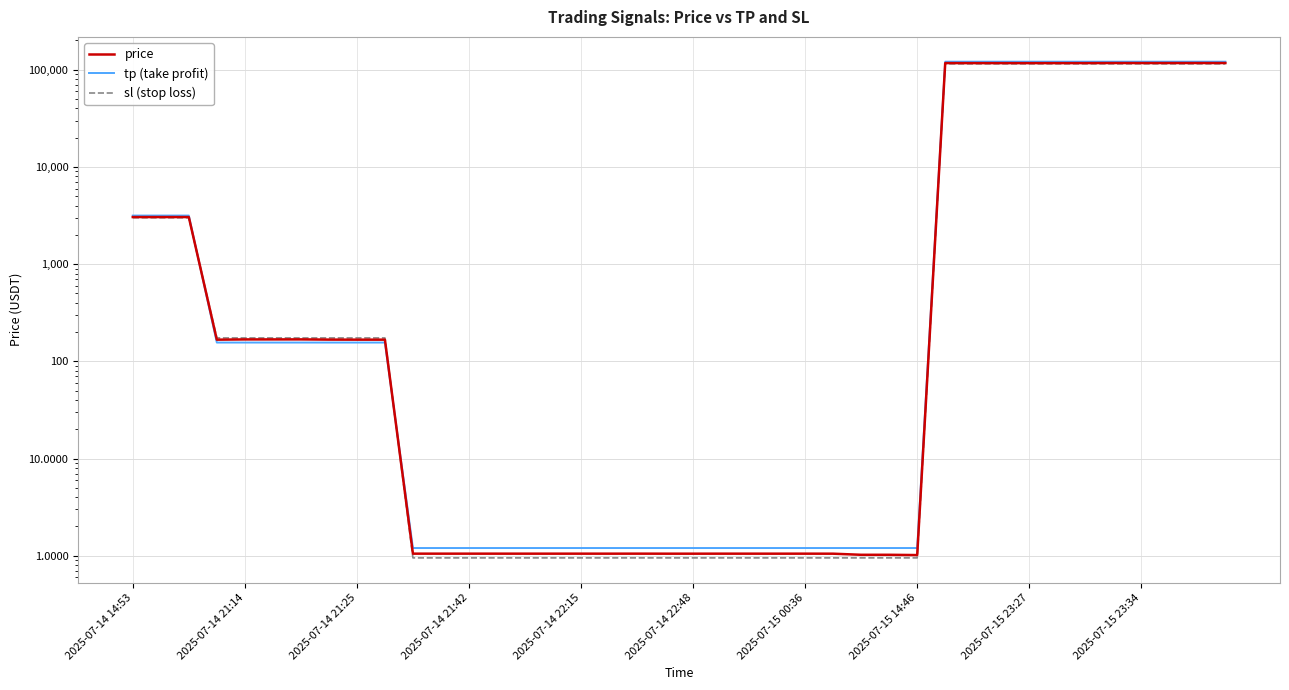

Reading left to right, extract all data points from this chart.

price: 3050.6	3050.6	3050.1	167.0	168.0	168.1	168.2	167.3	167.1	167.0	1.0	1.0	1.0	1.0	1.0	1.0	1.0	1.0	1.1	1.0	1.0	1.0	1.0	1.0	1.0	1.0	1.0	1.0	1.0	117090.2	117009.3	117020.7	117000.0	117024.7	117073.8	117283.4	117213.2	117284.1	117284.9	117280.7
tp: 3160.0	3160.0	3160.0	156.0	156.0	156.0	156.0	156.0	156.0	156.0	1.2	1.2	1.2	1.2	1.2	1.2	1.2	1.2	1.2	1.2	1.2	1.2	1.2	1.2	1.2	1.2	1.2	1.2	1.2	121000.0	121000.0	121000.0	121000.0	121000.0	121000.0	121000.0	121000.0	121000.0	121000.0	121000.0
sl: 3000.0	3000.0	3000.0	174.0	174.0	174.0	174.0	174.0	174.0	174.0	0.9	0.9	0.9	0.9	0.9	0.9	0.9	0.9	0.9	0.9	0.9	0.9	0.9	0.9	0.9	0.9	0.9	0.9	0.9	115000.0	115000.0	115000.0	115000.0	115000.0	115000.0	115000.0	115000.0	115000.0	115000.0	115000.0